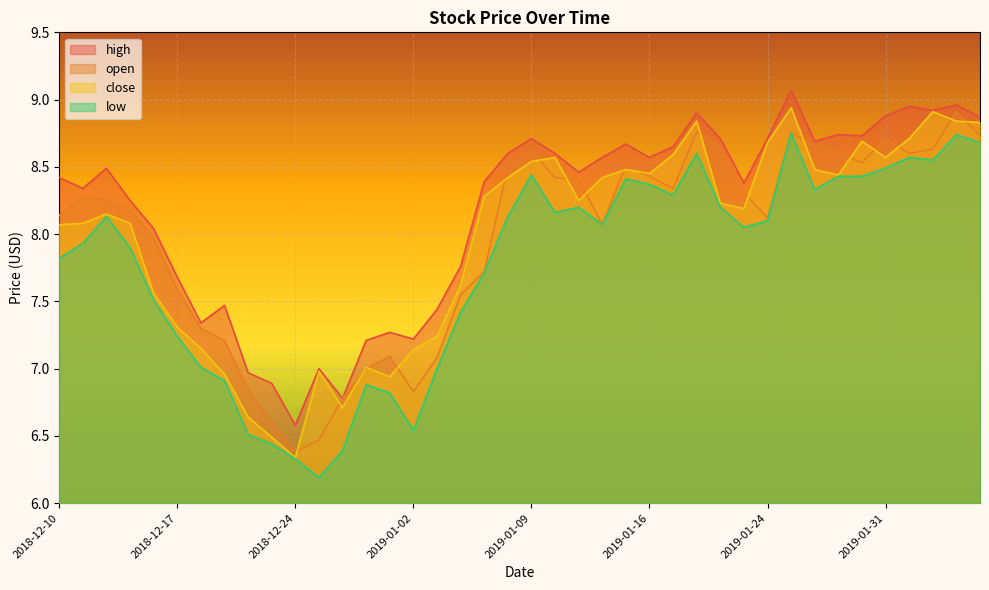

At which label does low reach its peak?

2019-01-25